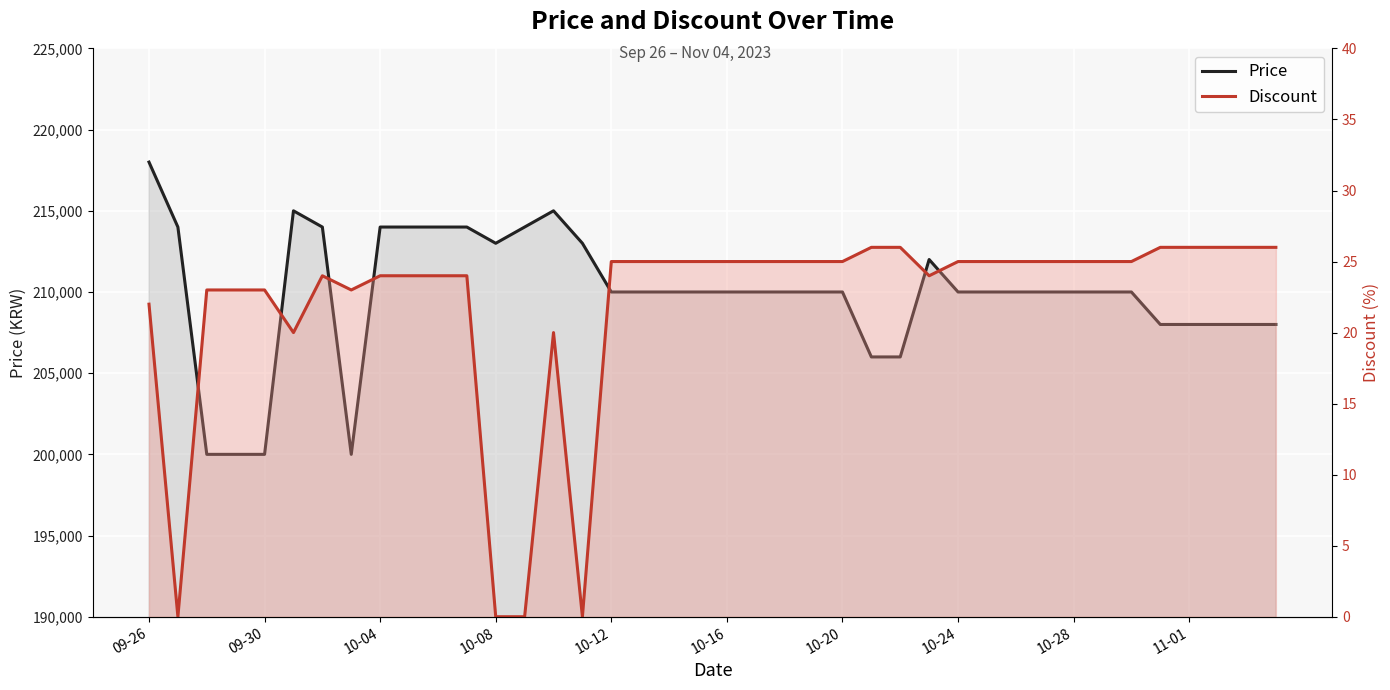

True or false: Price has more than 1 points higher than both neighbors.

True